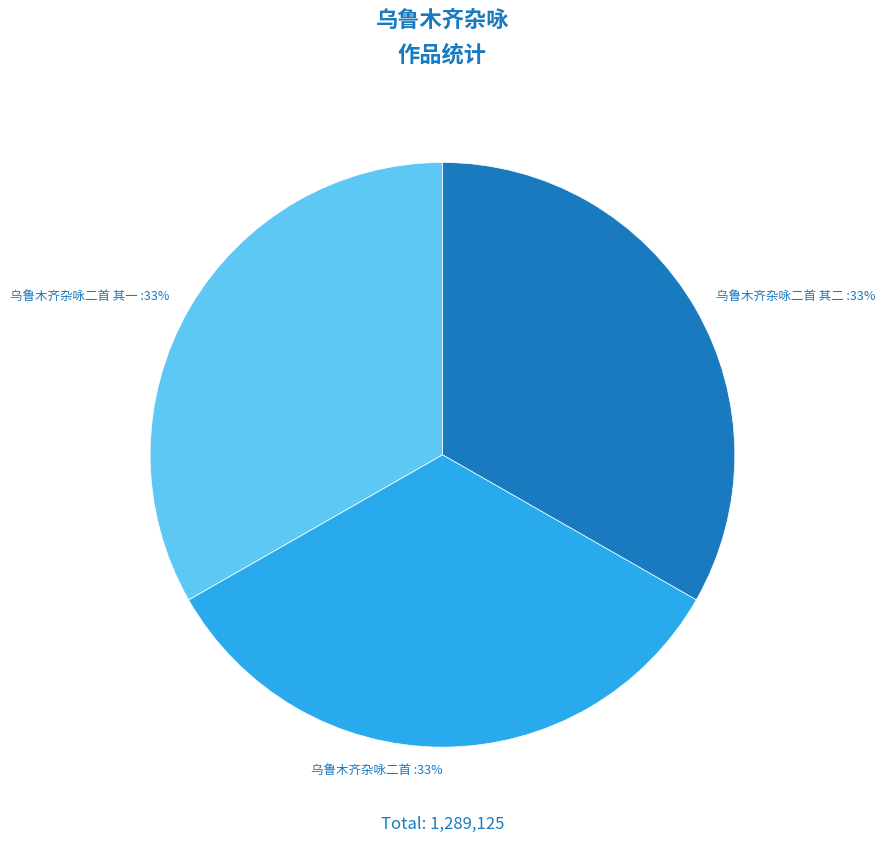

Is the sum of 乌鲁木齐杂咏二首 其一 :33% and 乌鲁木齐杂咏二首 其二 :33% greater than half?

Yes